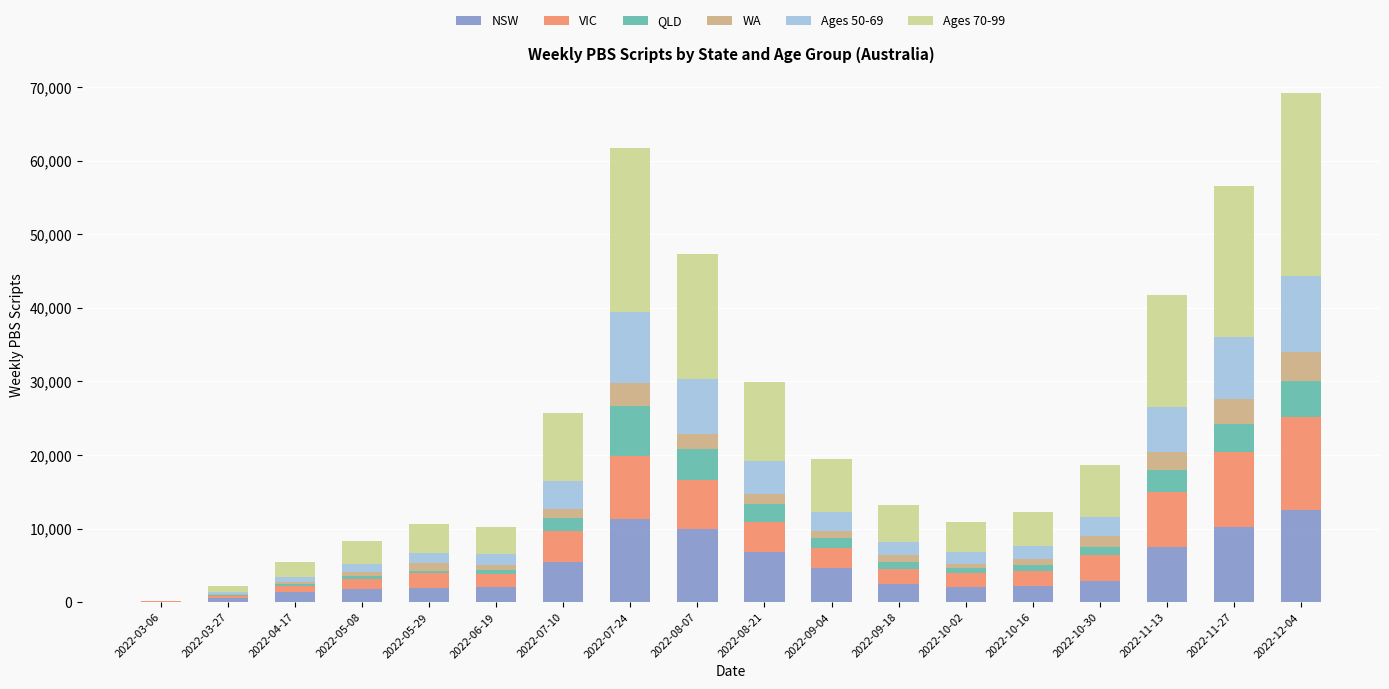

What is the highest value of the NSW series?

12560